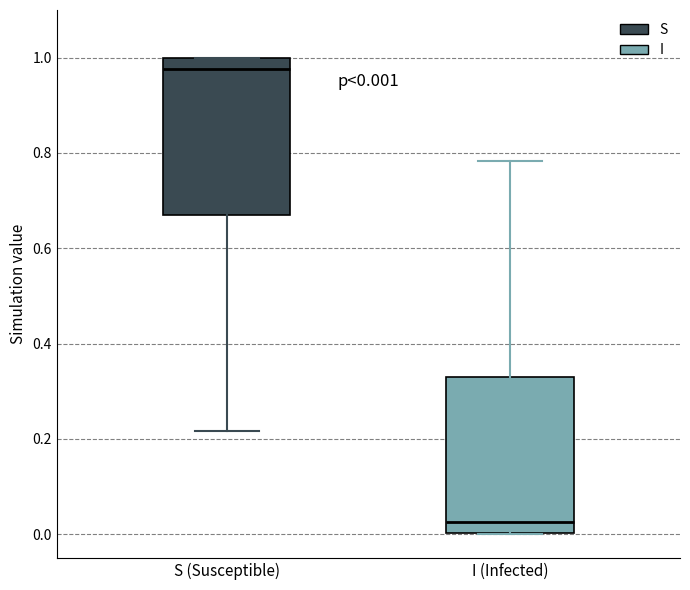

Which box's median line is the highest?

S (Susceptible)